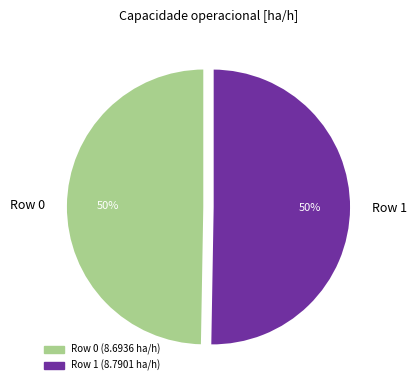

To the nearest percent, what is the combined percentage of Row 0 and Row 1?

100%